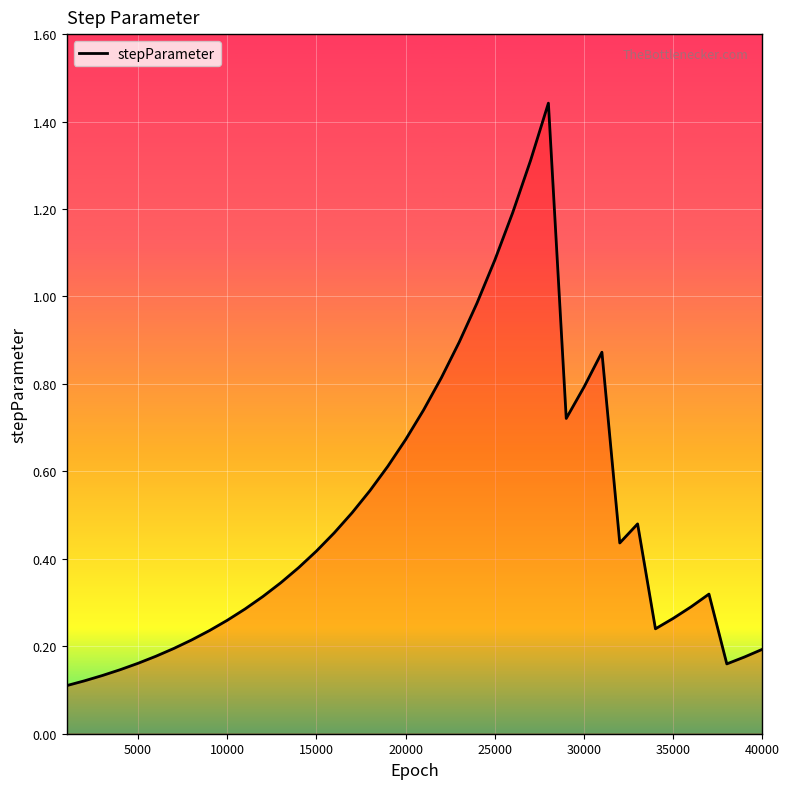

What is the difference between the maximum and minimum values?

1.3